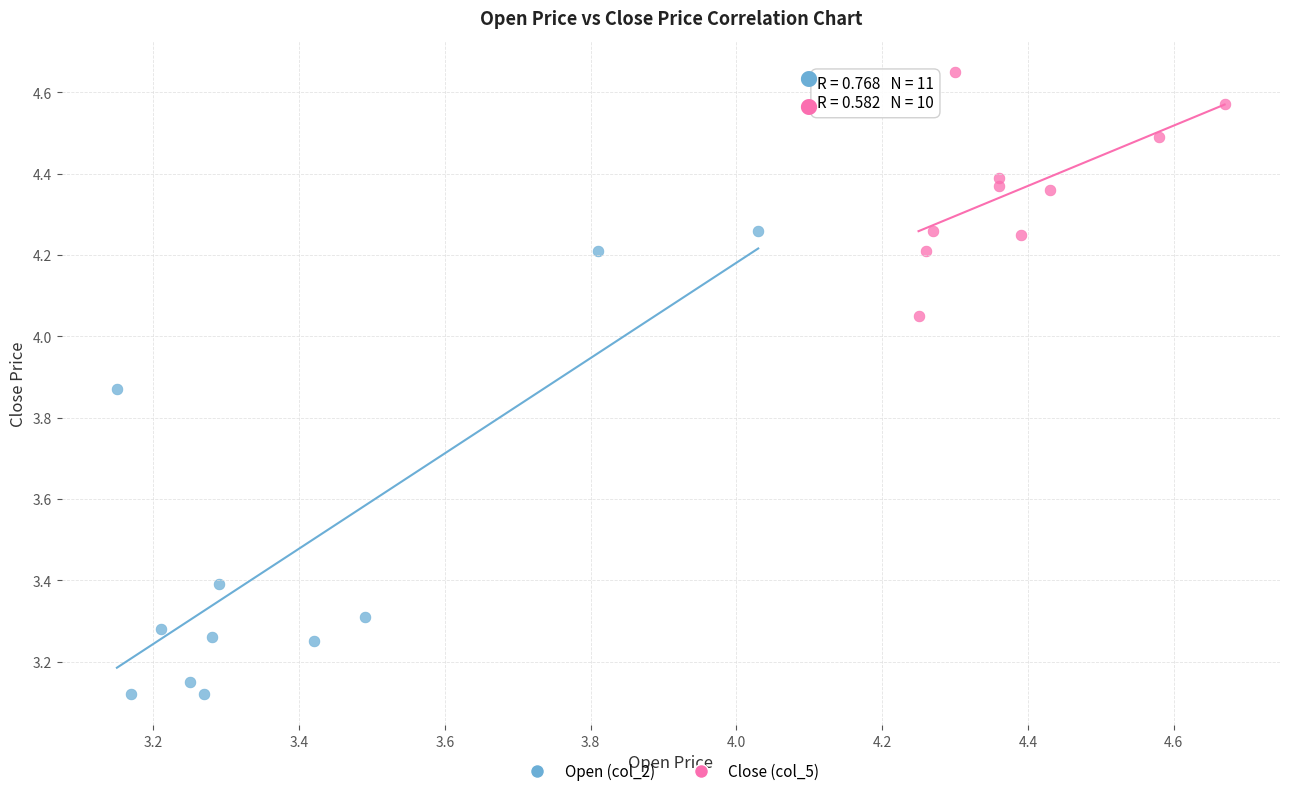

Which series has the widest spread of Y values?

Open (col_2)